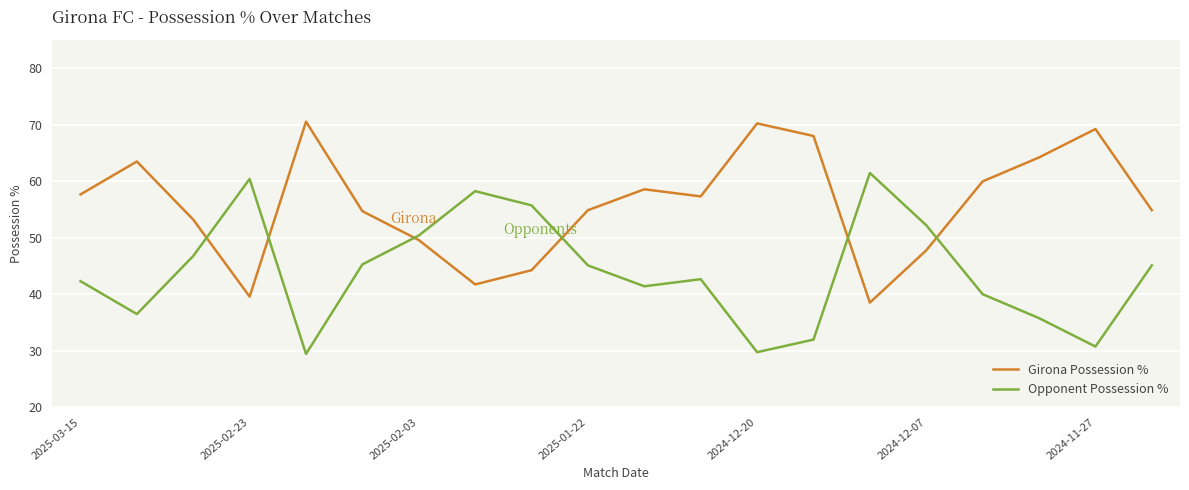

Which series has the largest total across all categories?

Girona Possession %